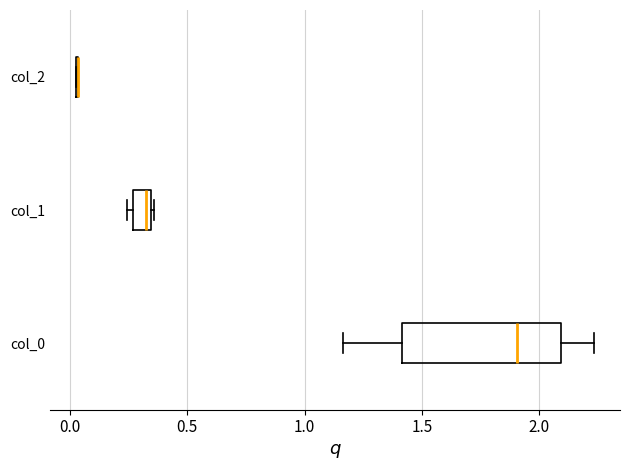

Which box is the widest, from its left edge to its right edge?

col_0